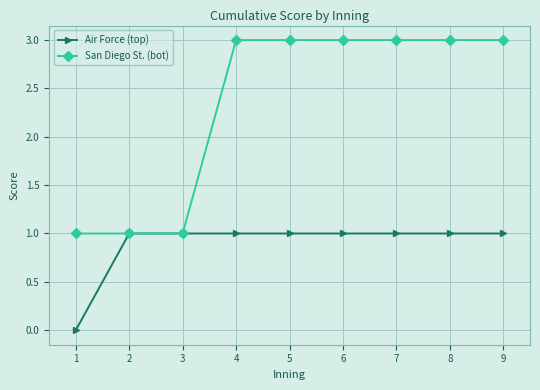

Which series has the widest spread of values?

San Diego St. (bot)